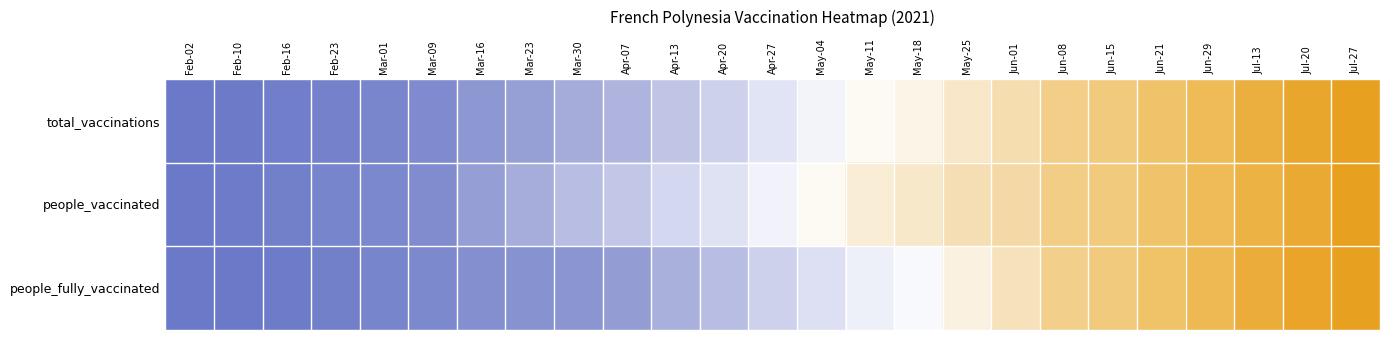

Count the number of data series in this chart.

3